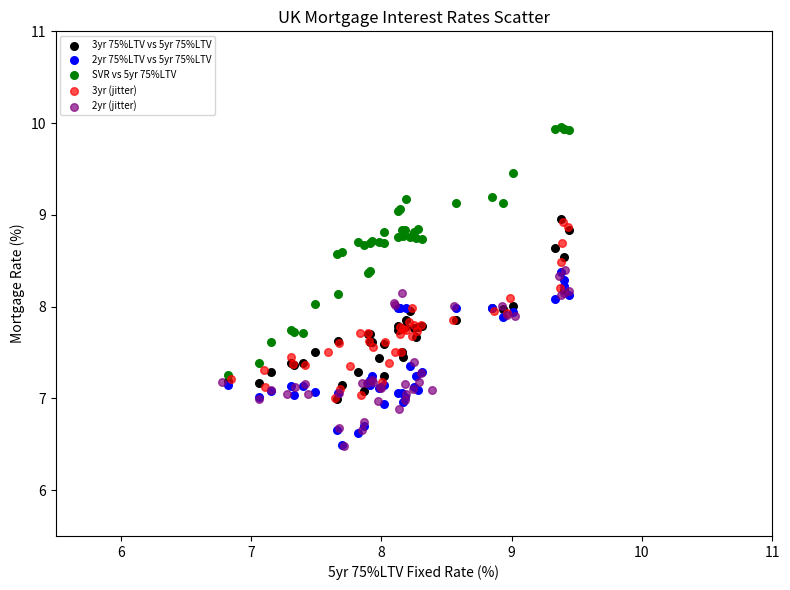

Which series contains the highest Y value?

SVR vs 5yr 75%LTV